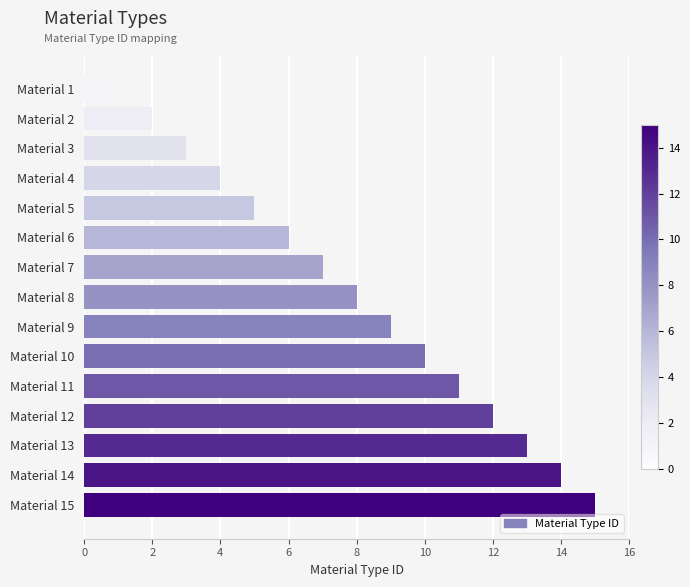

What is the sum of all values?

120